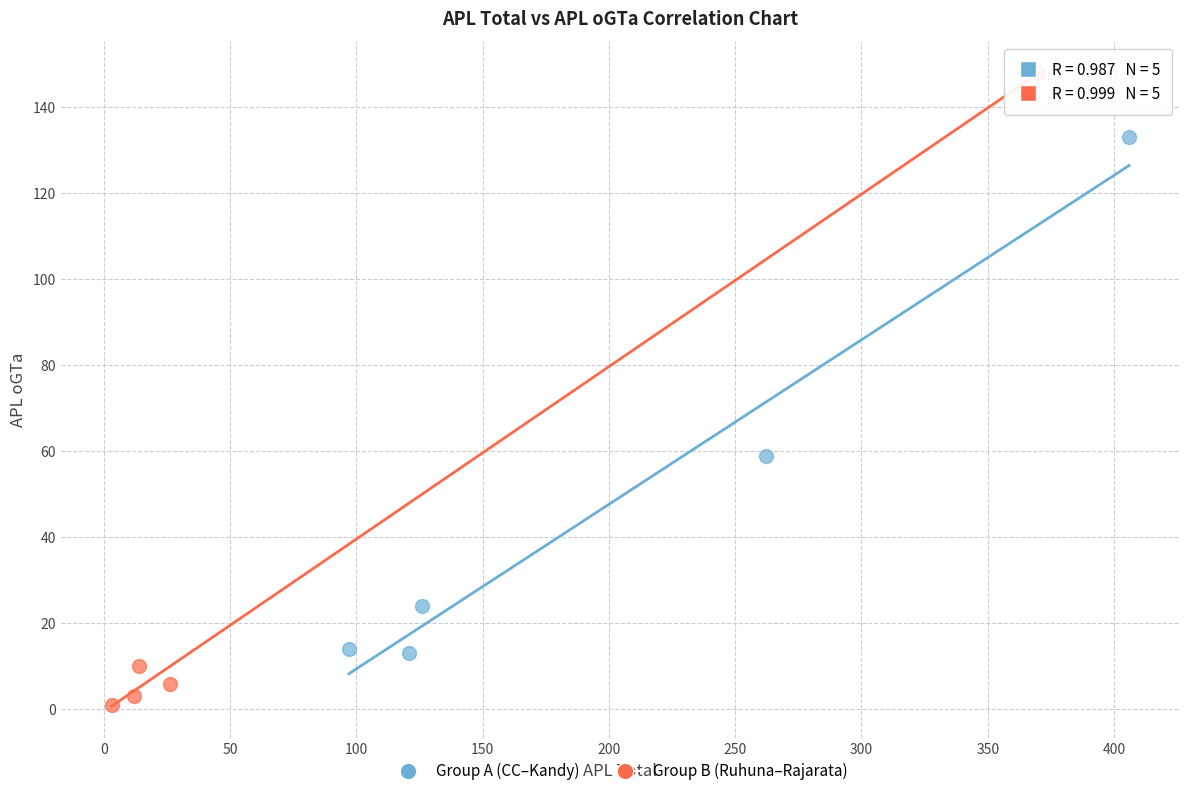

Which series reaches the minimum Y coordinate?

Group B (Ruhuna–Rajarata)